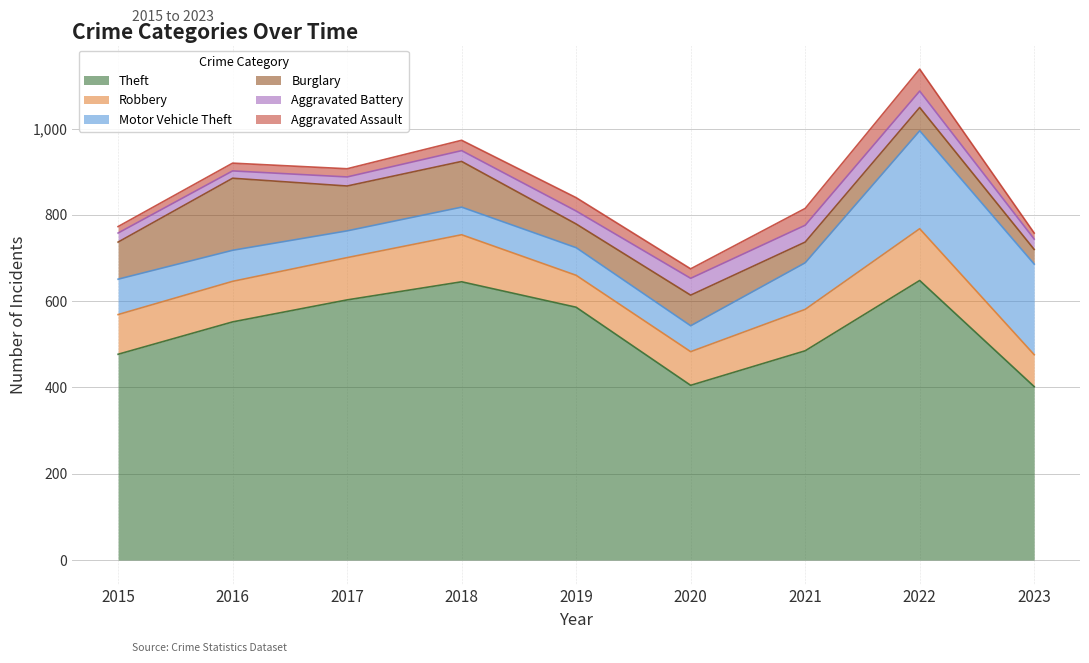

Which series changed the most between 2016 and 2022?

Motor Vehicle Theft